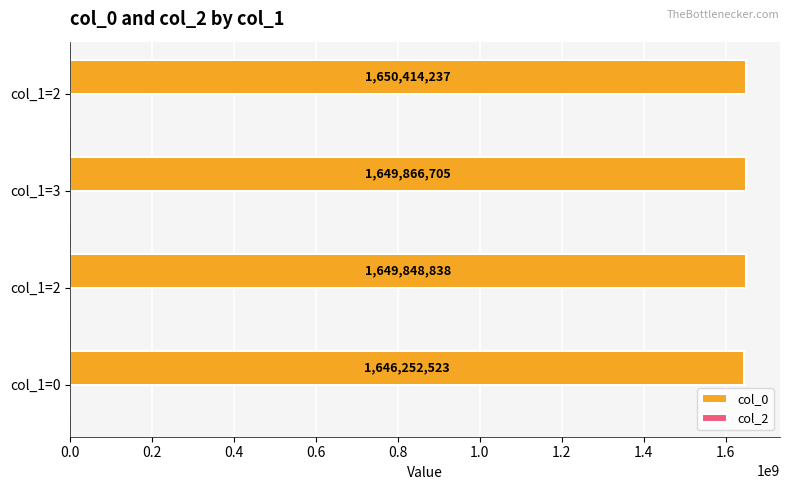

How many data points are less than 1649866705?

2